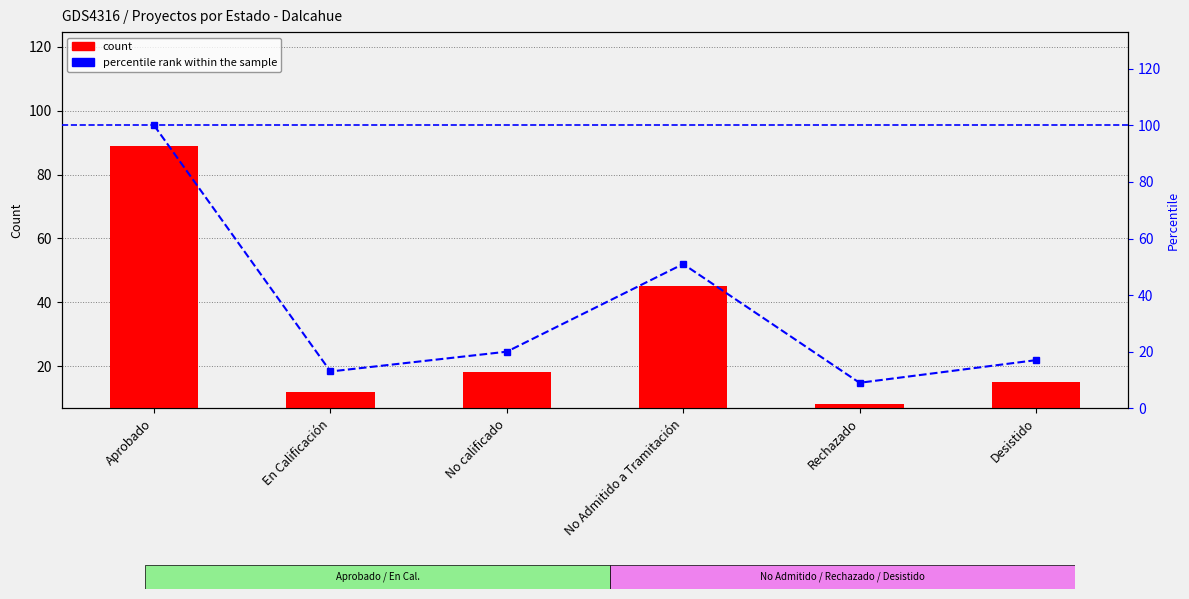

True or false: count has a value of 15 at Desistido.

True